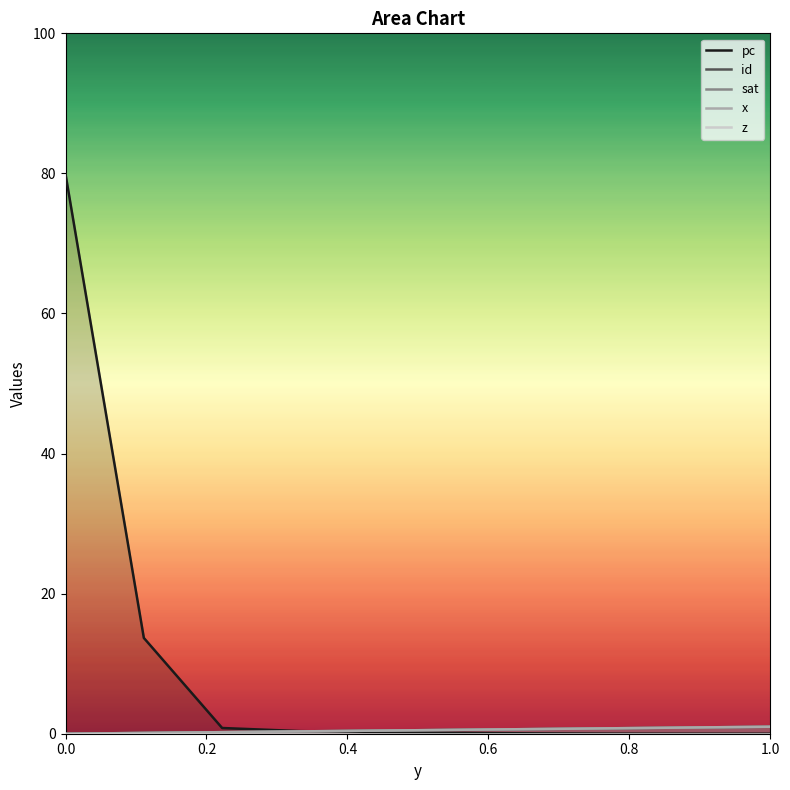

What position from the left is 1.0?

10